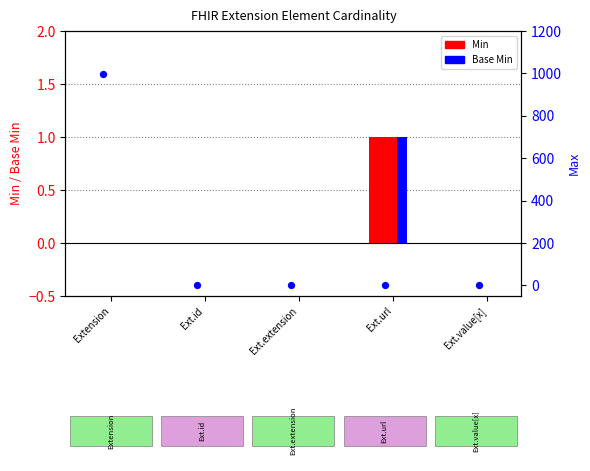

Which series contains the lowest Y value?

Min